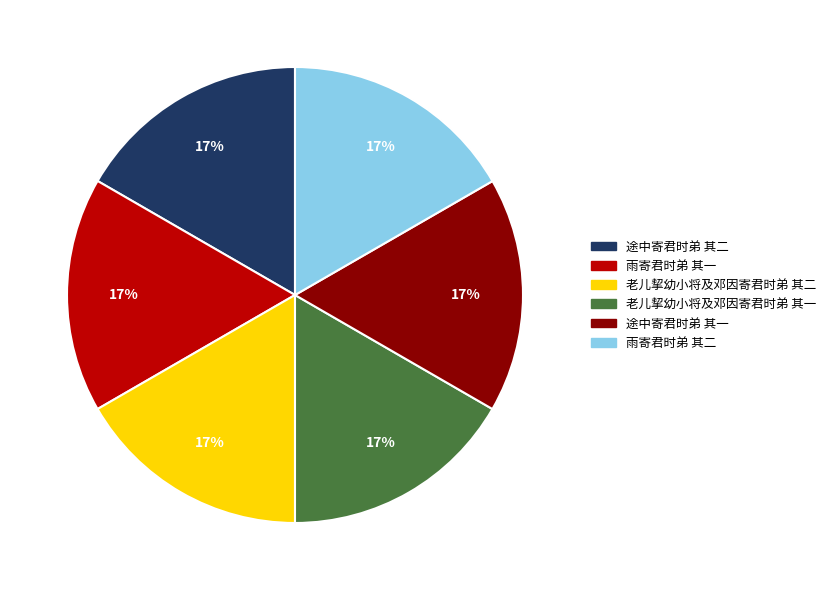

Count the number of slices in the pie.

6